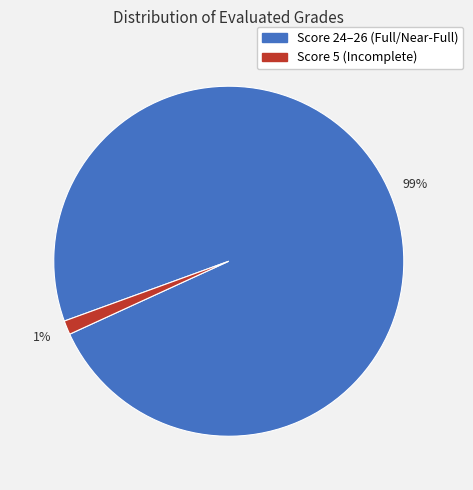

To the nearest percent, what is the combined percentage of Score 5 (Incomplete) and Score 24–26 (Full/Near-Full)?

100%